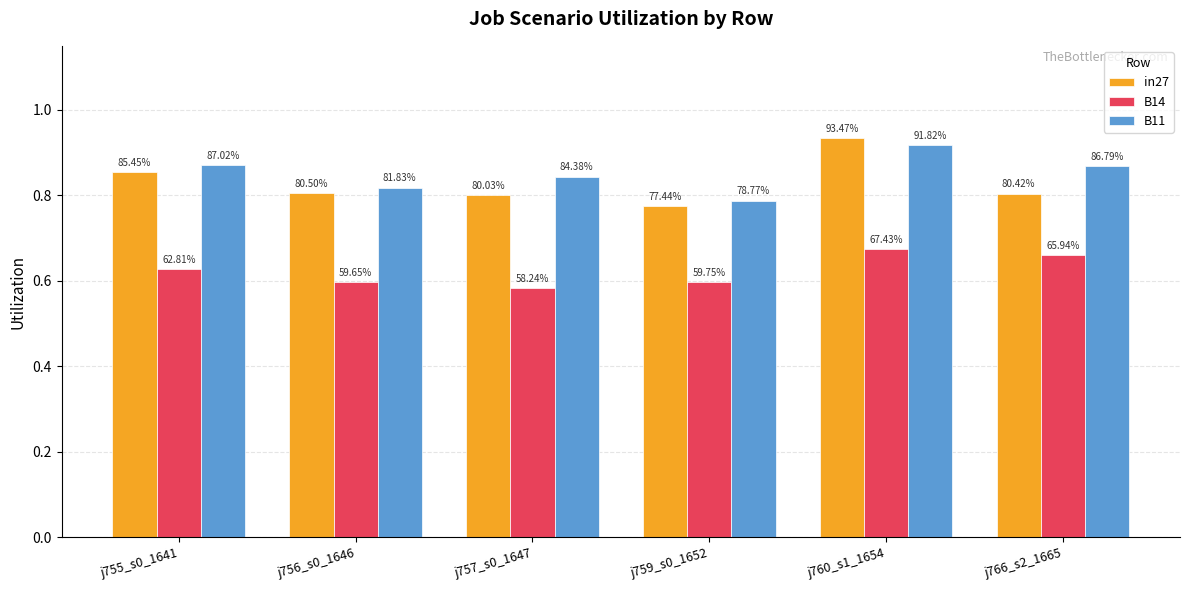

What are all the series names shown in the legend?

in27, B14, B11